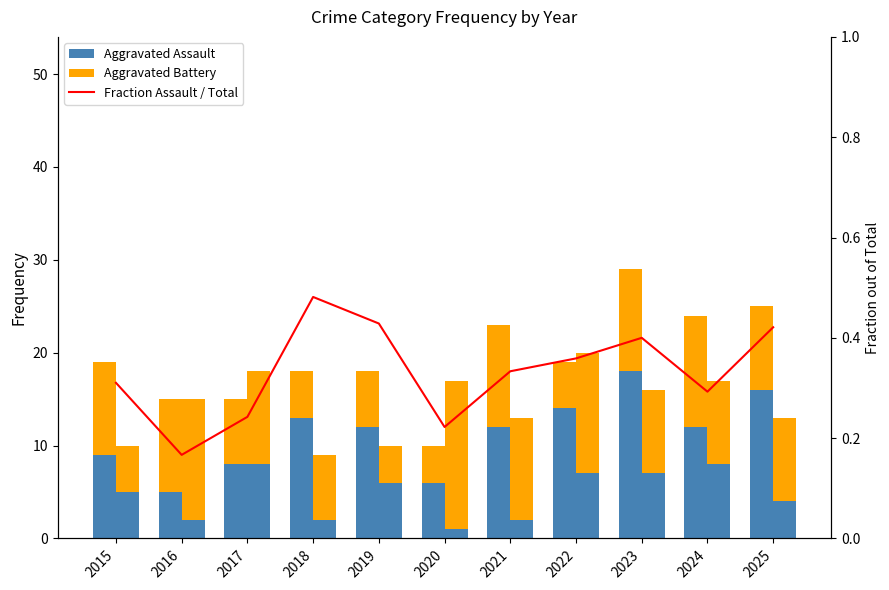

Is the value of Fraction Assault / Total at 2015 greater than the value of Aggravated Assault at 2015?

No